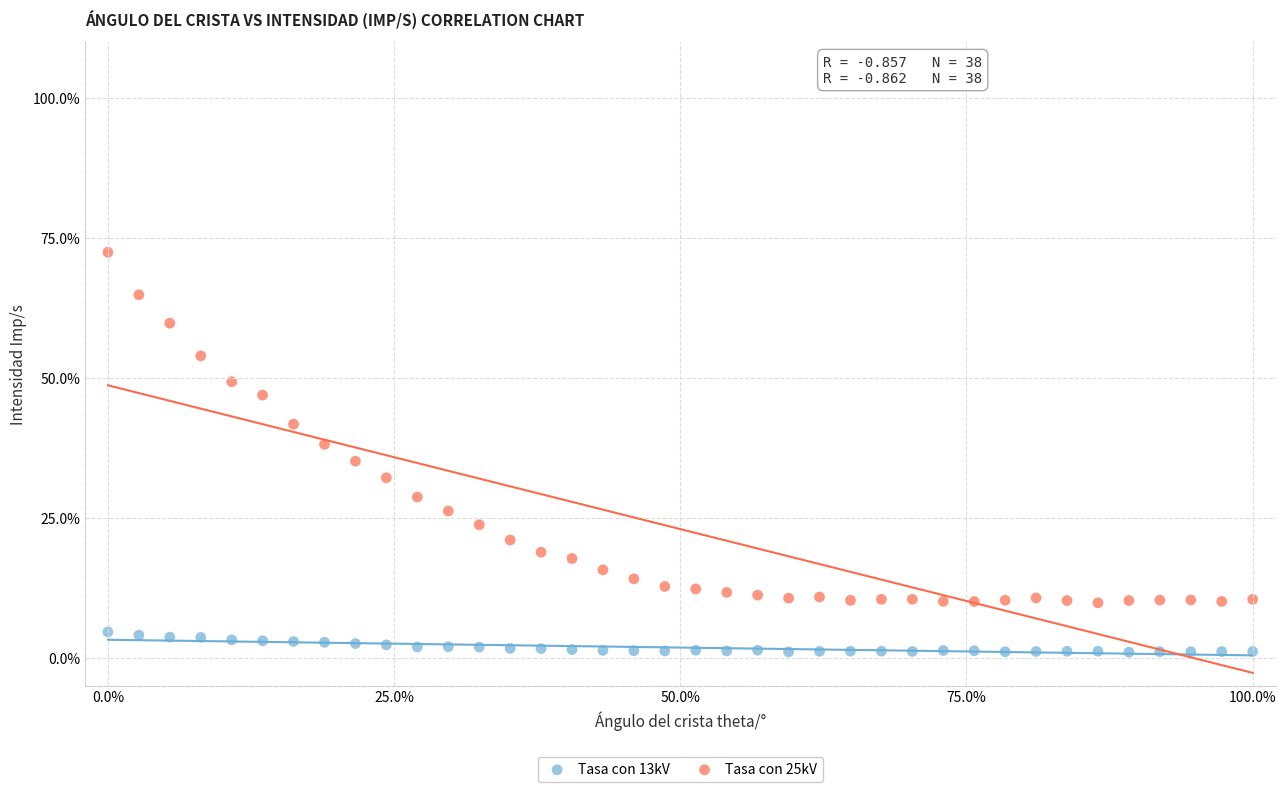

What are all the series names shown in the legend?

Tasa con 13kV, Tasa con 25kV